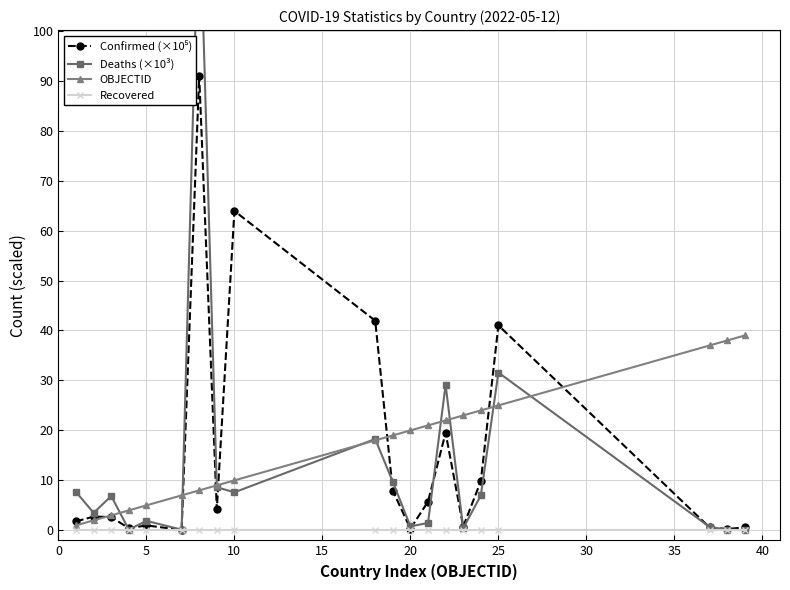

How many data points does each series have?

20